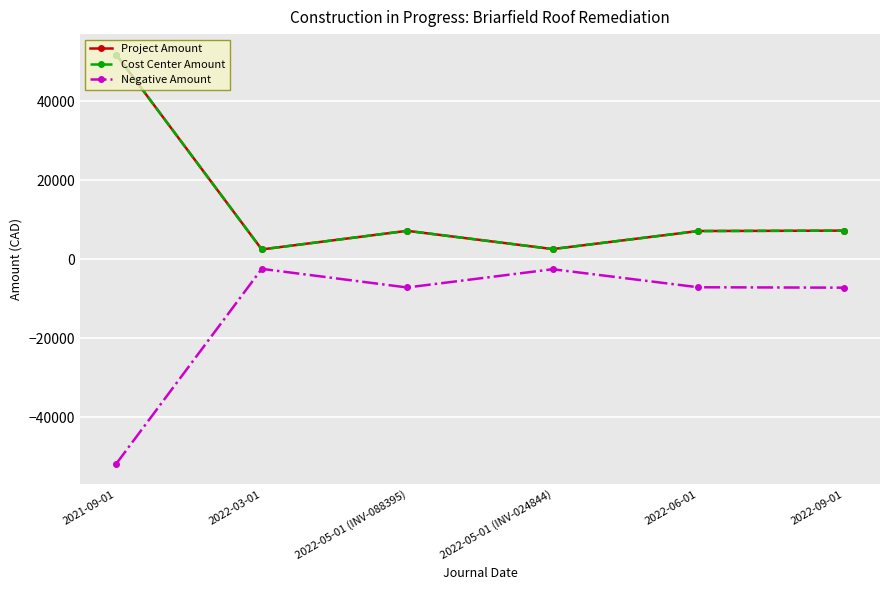

Does the chart have visible grid lines?

Yes